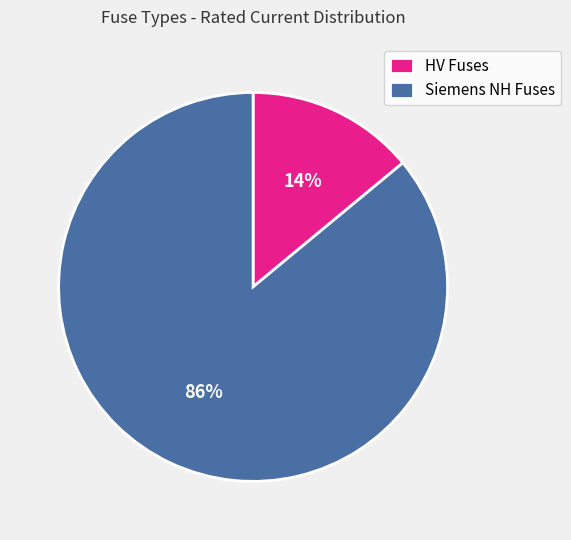

Is the sum of HV Fuses and Siemens NH Fuses greater than half?

Yes